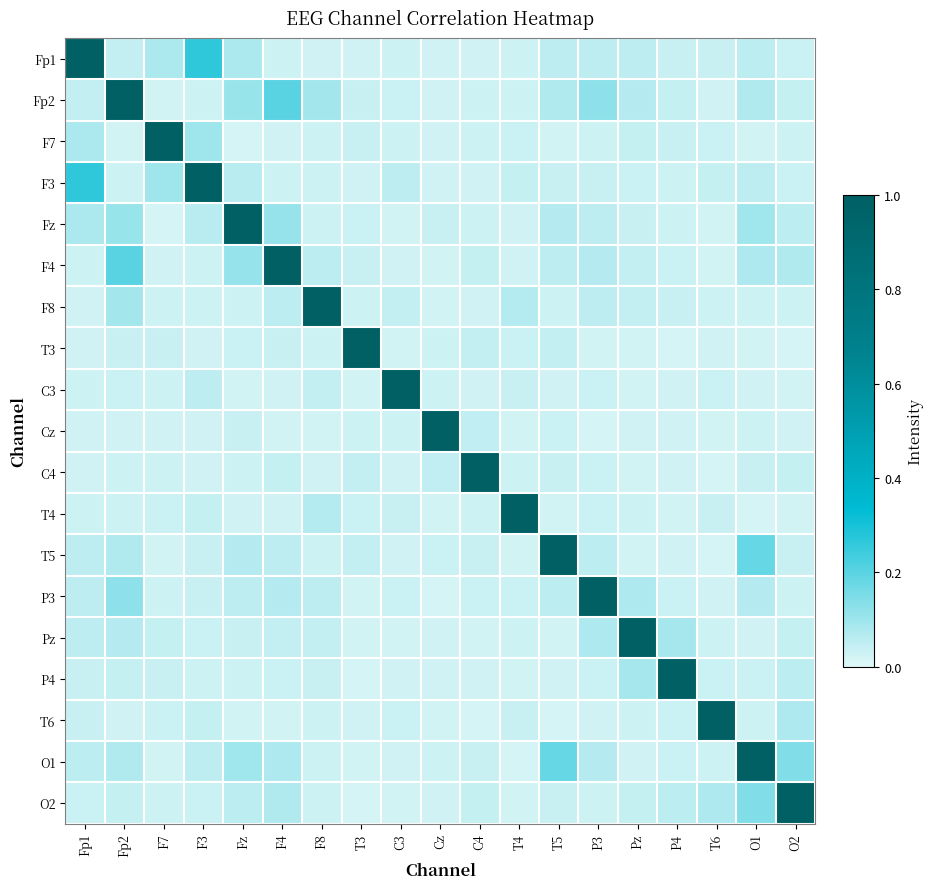

Which label corresponds to the smallest value in the chart?

Fz